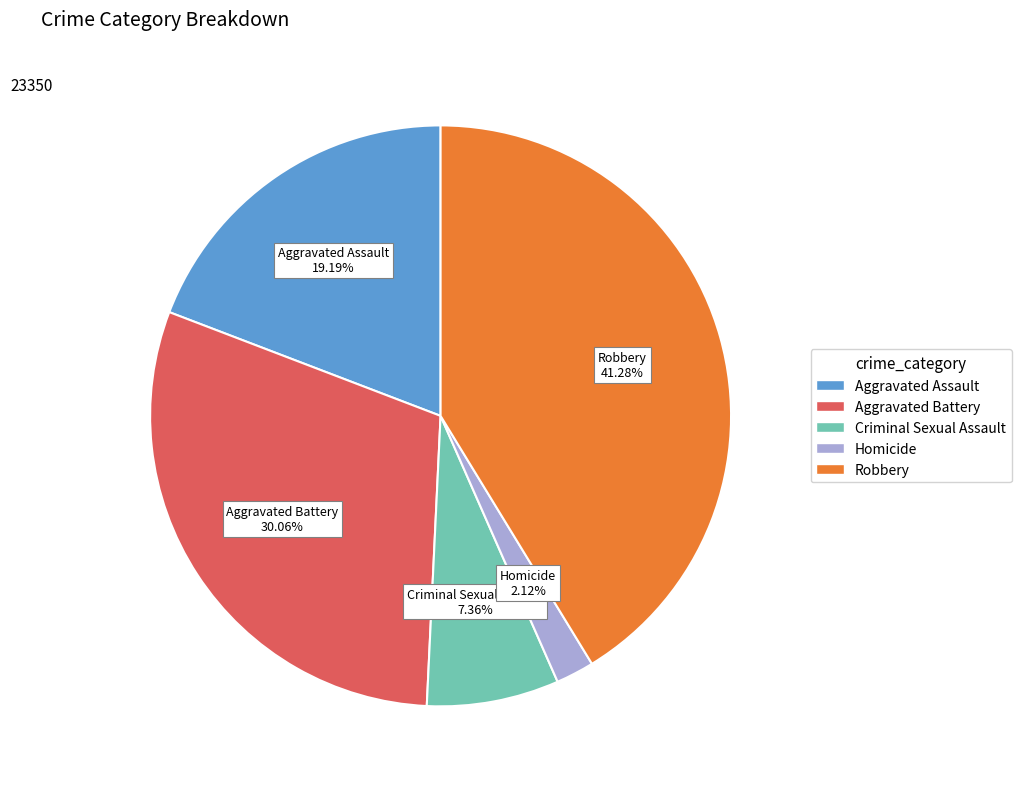

What percentage is NOT represented by Criminal Sexual Assault?

92.6%